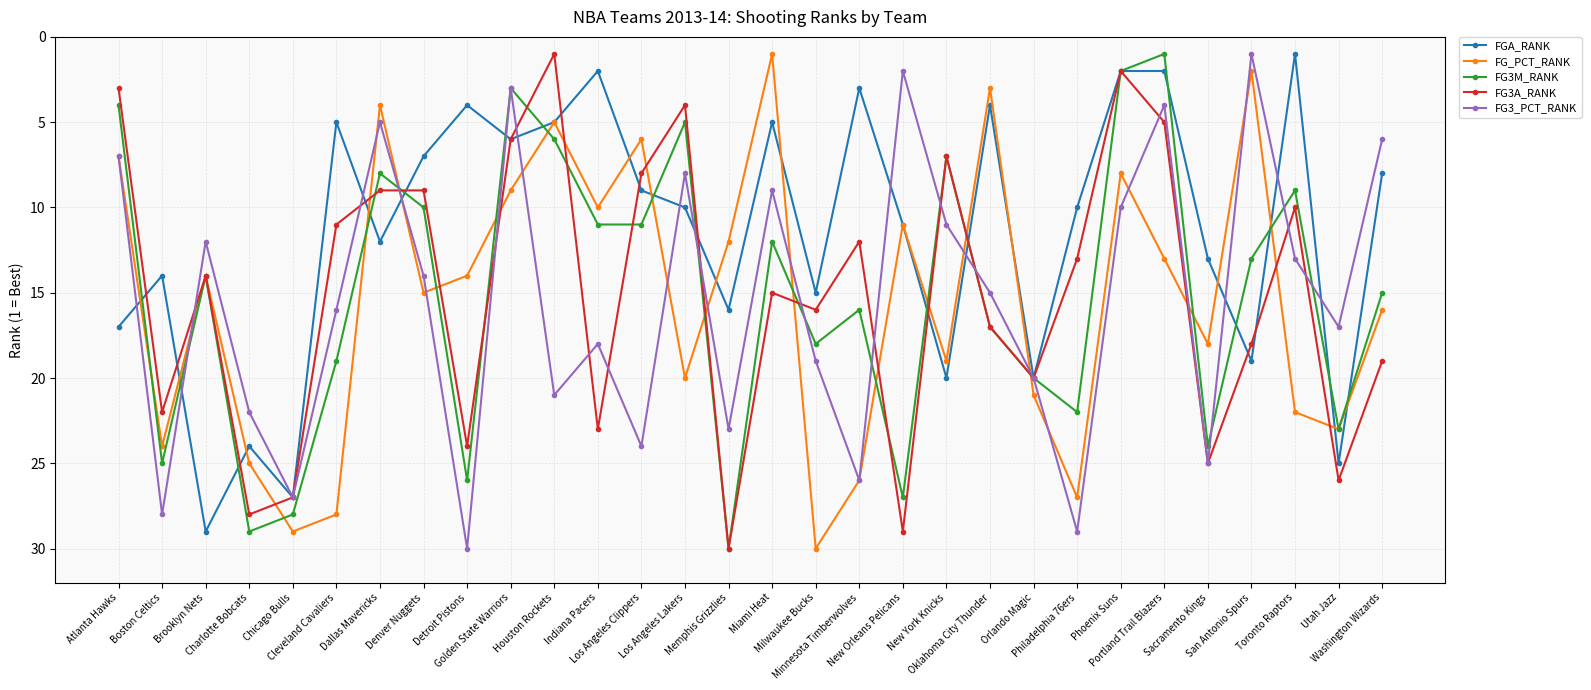

Does the chart display data point markers on the line(s)?

Yes